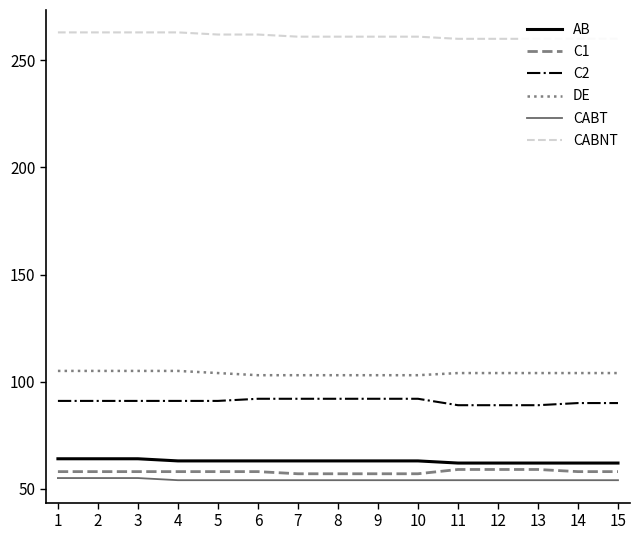

Which category has the lowest value across all series?

4